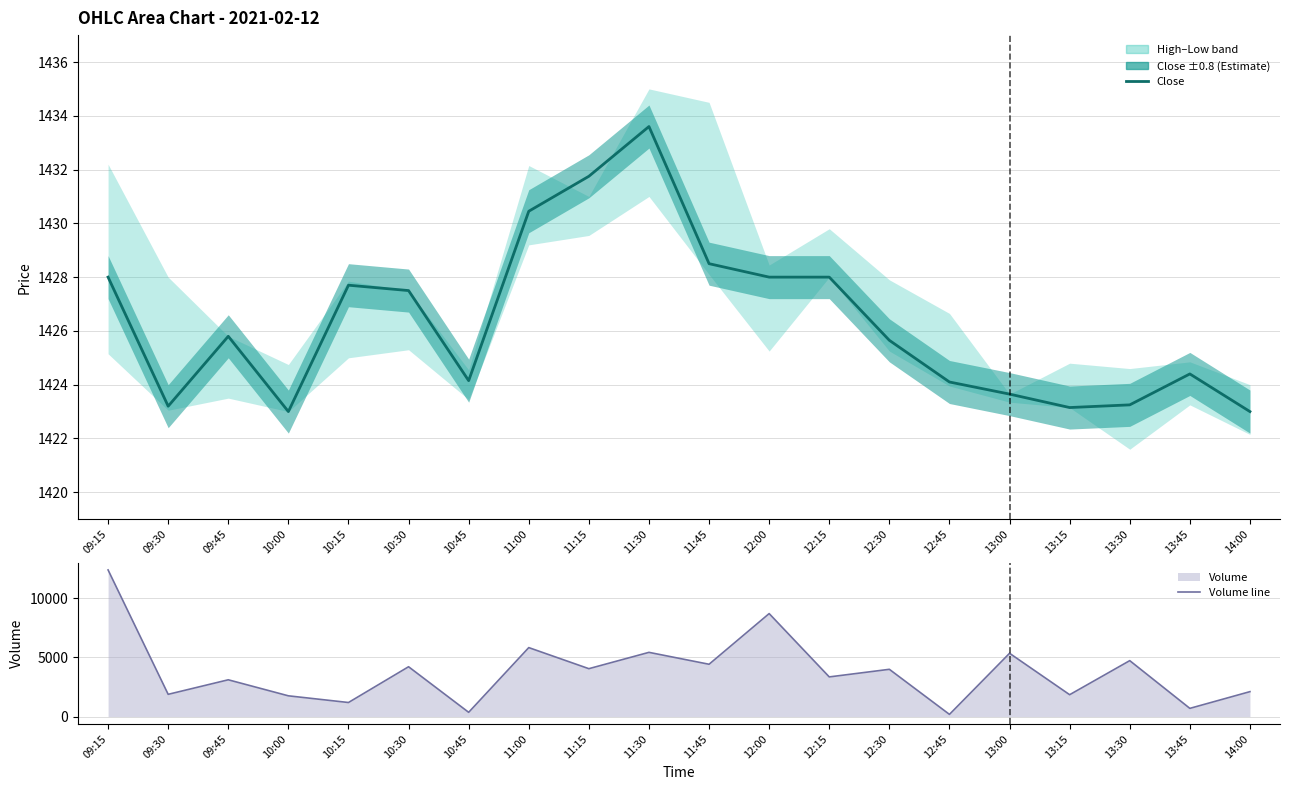

Reading left to right, what are all the values shown in this chart?

Close: 1428.0	1423.2	1425.8	1423.0	1427.7	1427.5	1424.2	1430.5	1431.8	1433.6	1428.5	1428.0	1428.0	1425.7	1424.1	1423.7	1423.2	1423.2	1424.4	1423.0
Volume line: 12405.0	1884.0	3113.0	1758.0	1192.0	4217.0	363.0	5836.0	4053.0	5434.0	4427.0	8713.0	3357.0	4000.0	188.0	5355.0	1852.0	4733.0	697.0	2111.0